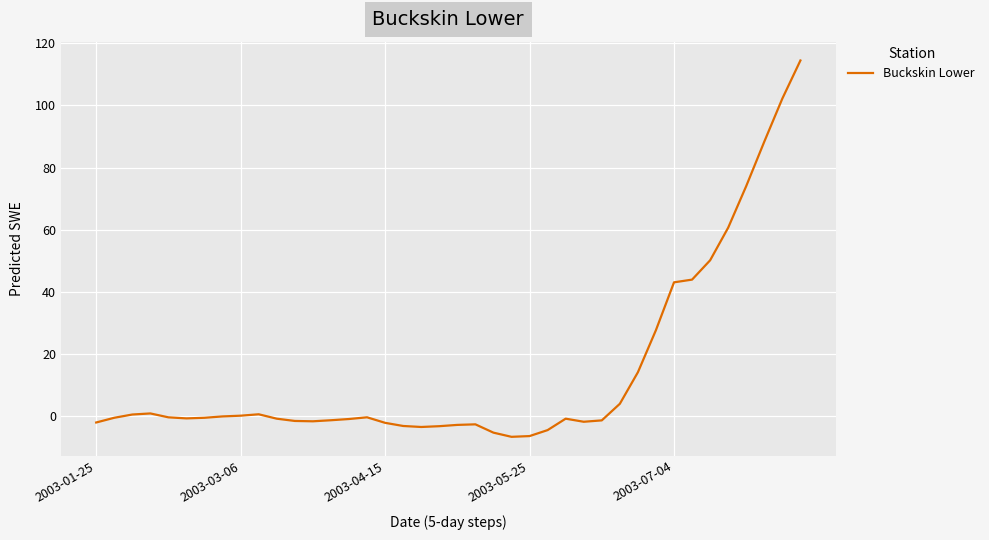

What is the maximum value shown in the chart?

114.4